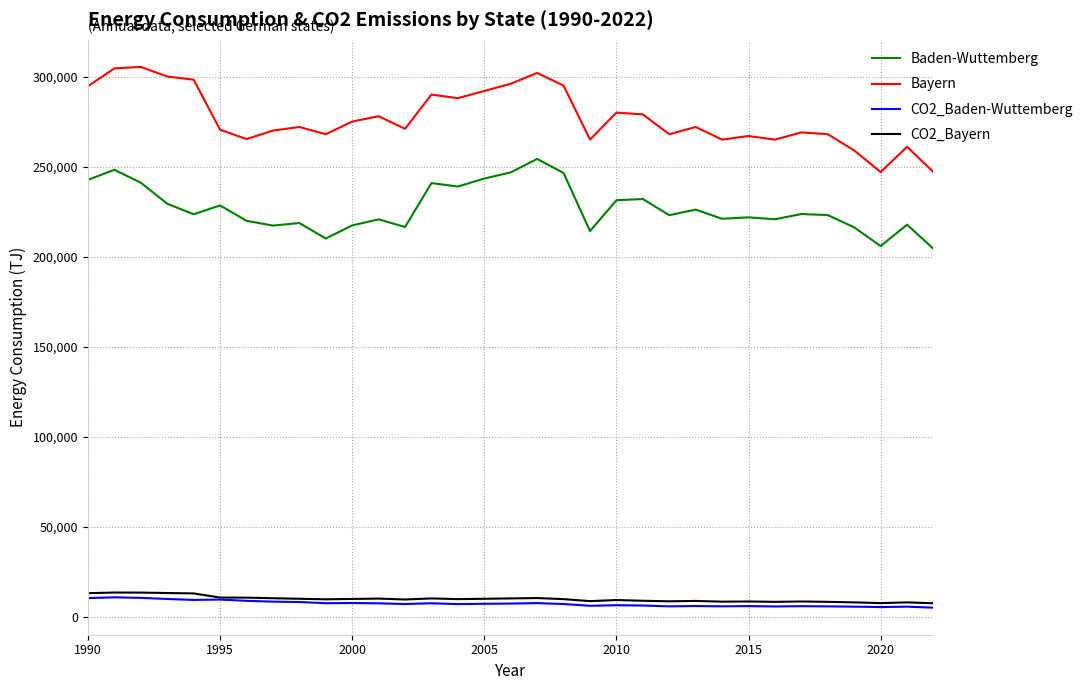

True or false: Baden-Wuttemberg and CO2_Bayern intersect in this chart.

False